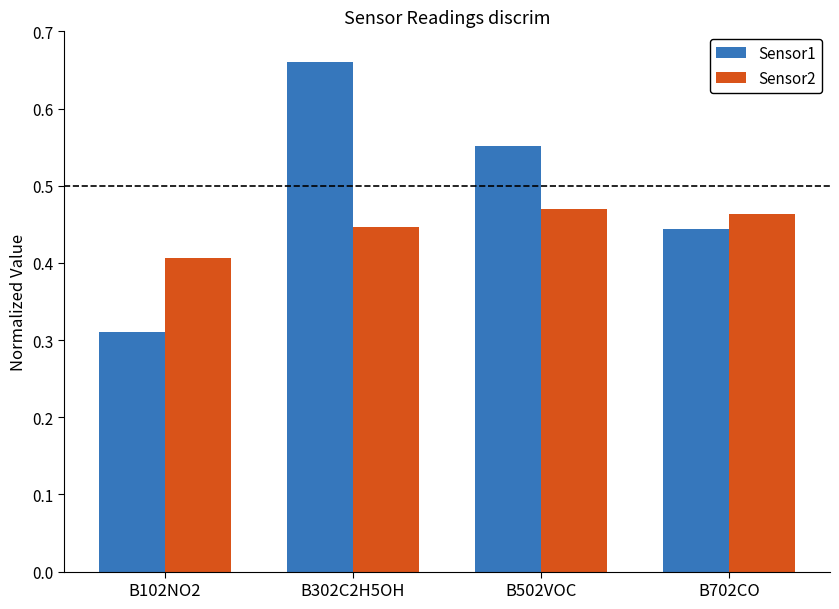

Which label corresponds to the largest value in the chart?

B302C2H5OH